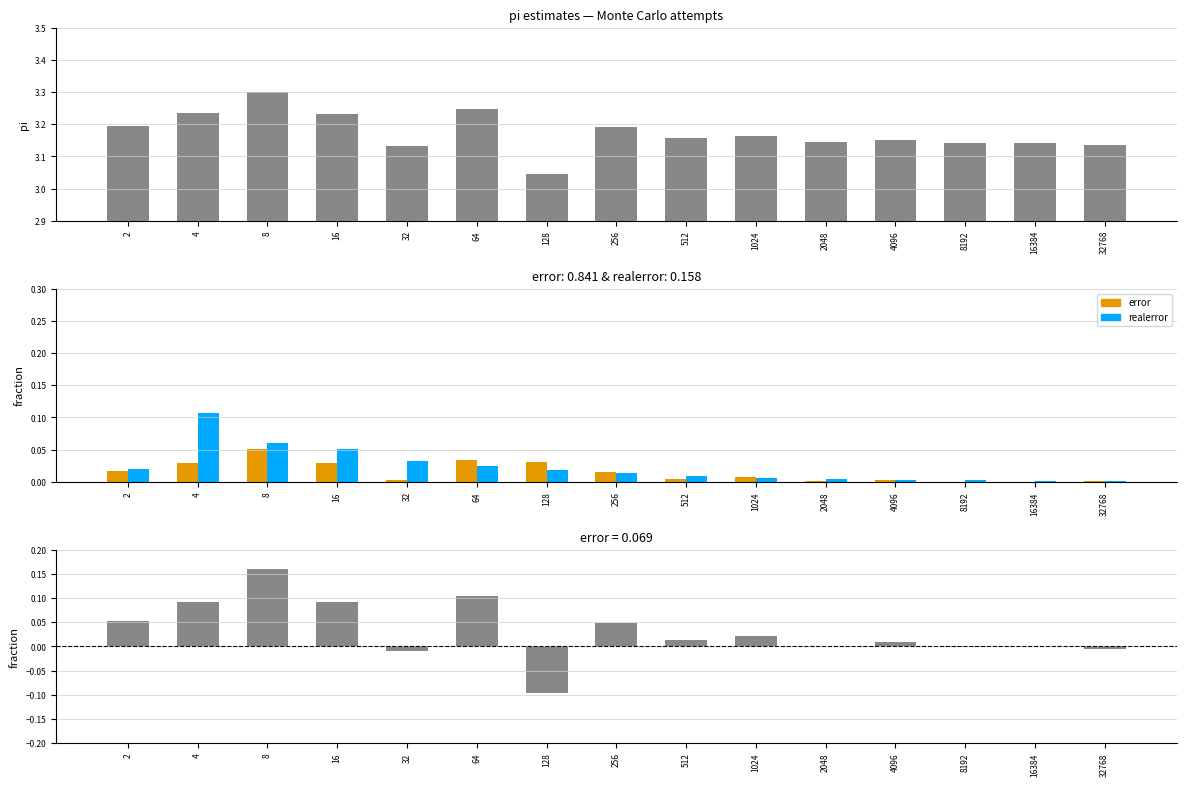

What is the smallest value displayed?

-0.1